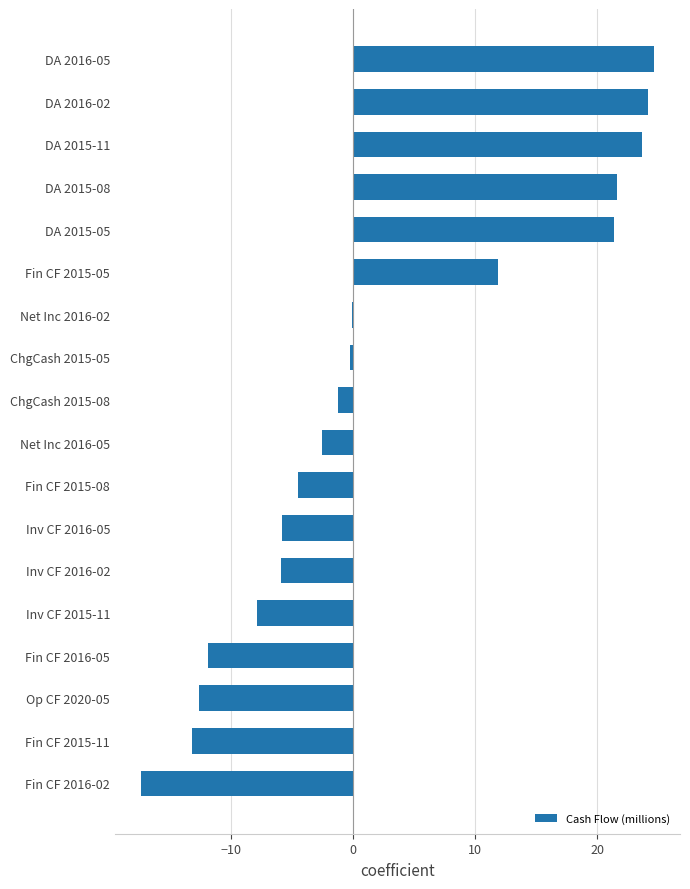

What is the maximum value shown in the chart?

24.7